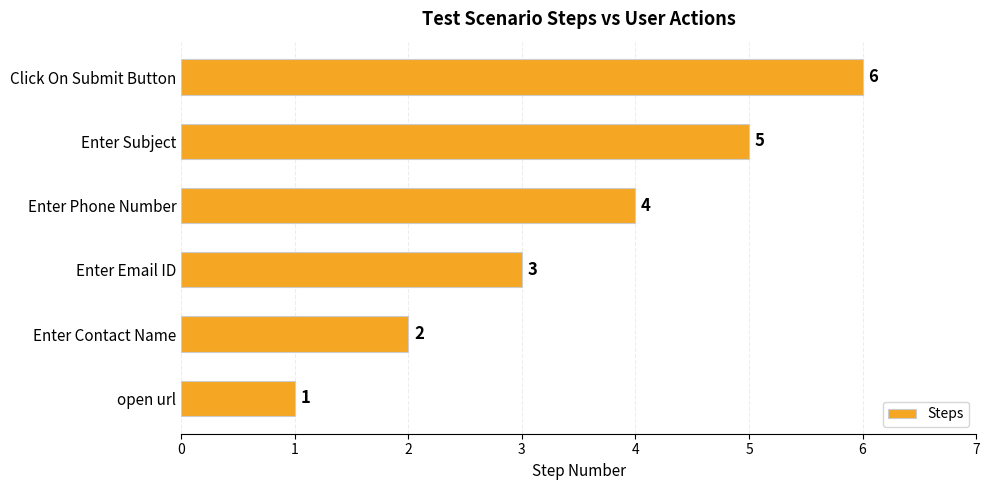

Which category has the highest value across all series?

Click On Submit Button